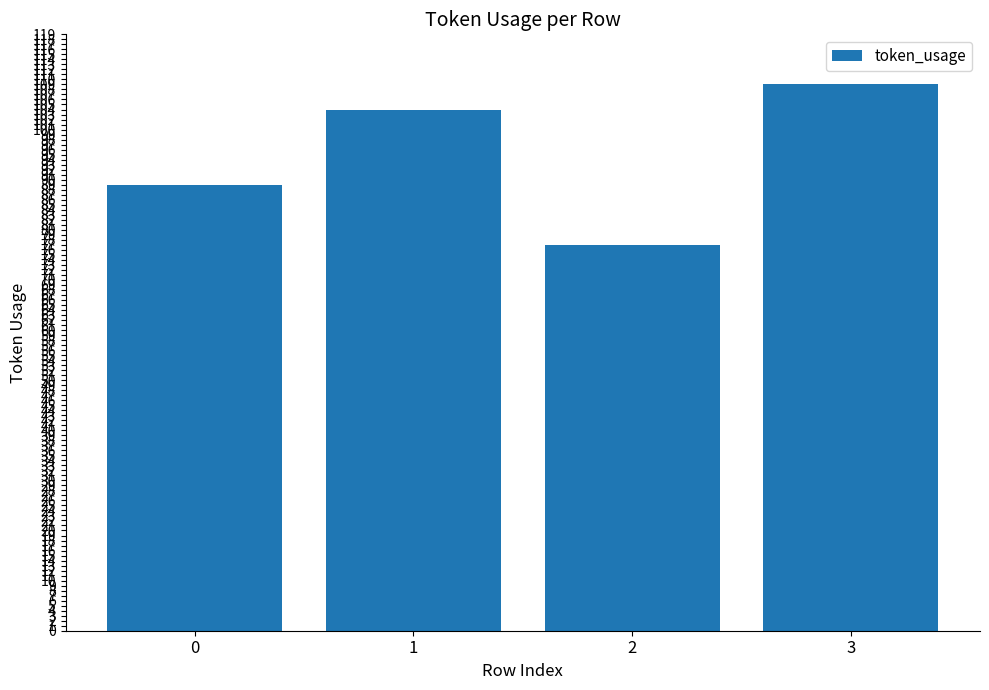

Is it true that the value at 3 is 74?

False